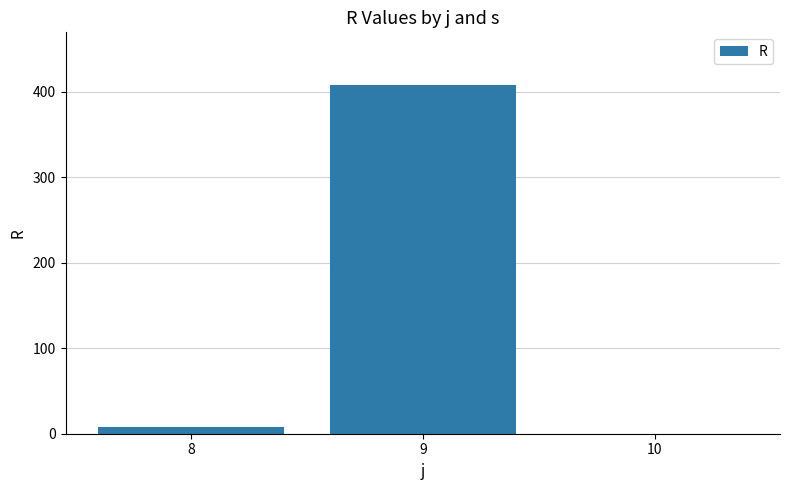

The value at 8 is 8. True or false?

True